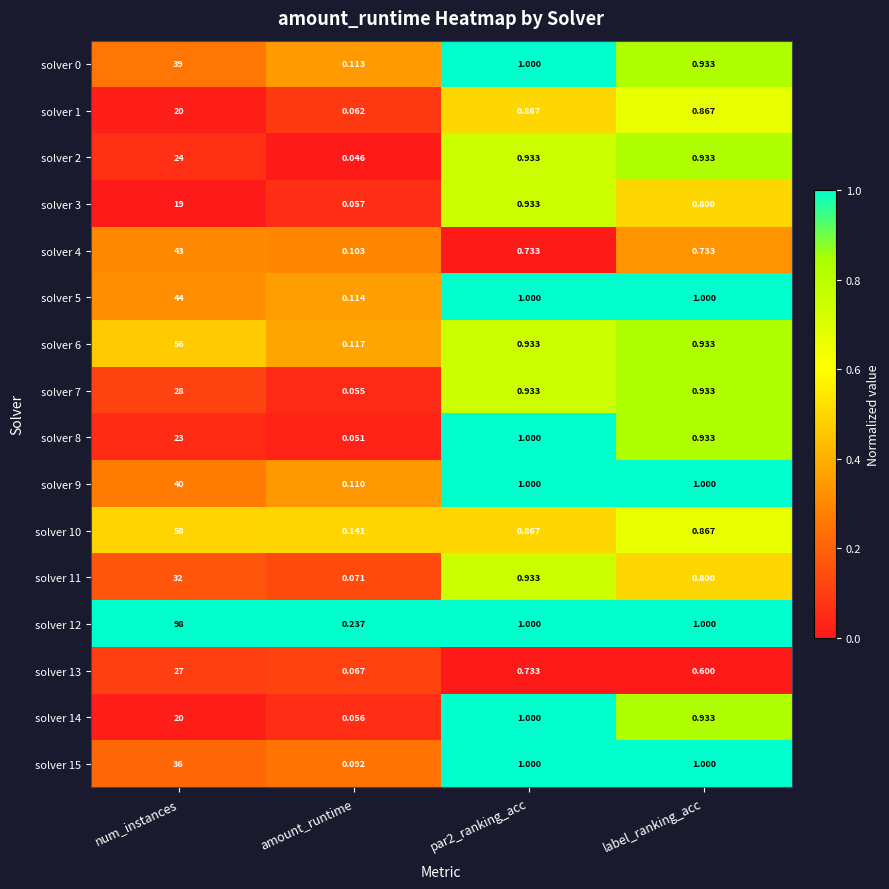

Is the value of solver 9 at par2_ranking_acc greater than the value of solver 13 at label_ranking_acc?

Yes